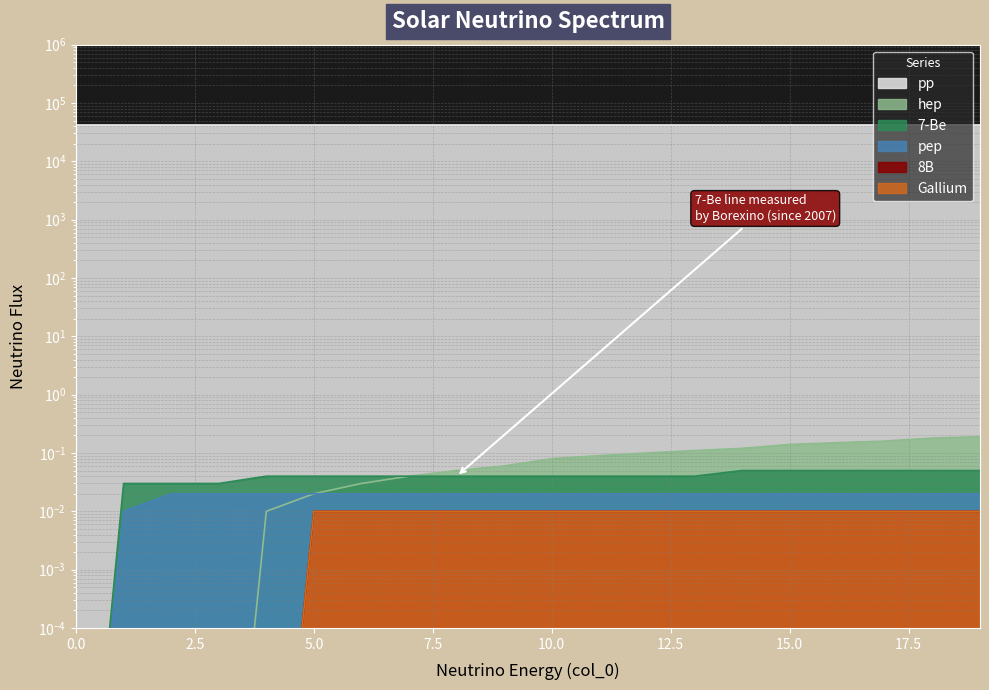

At which category is the sum across all series the highest?

5.0